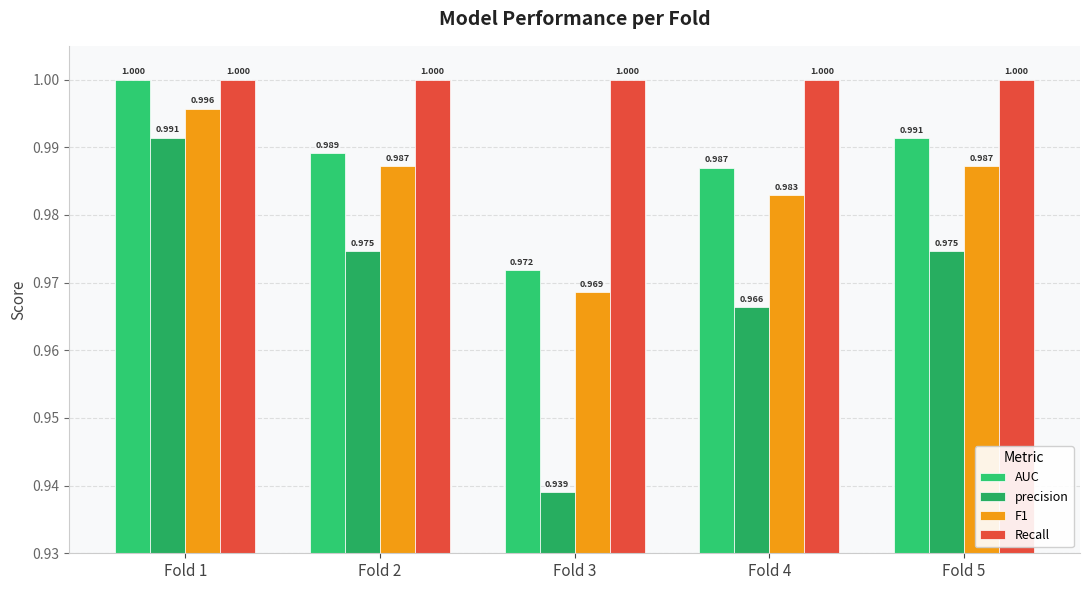

Which category has the lowest value in the precision series?

Fold 3